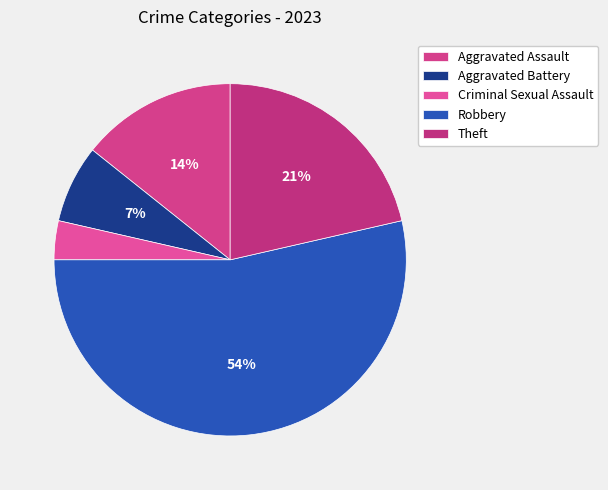

Rank the categories by value from highest to lowest.

Robbery, Theft, Aggravated Assault, Aggravated Battery, Criminal Sexual Assault